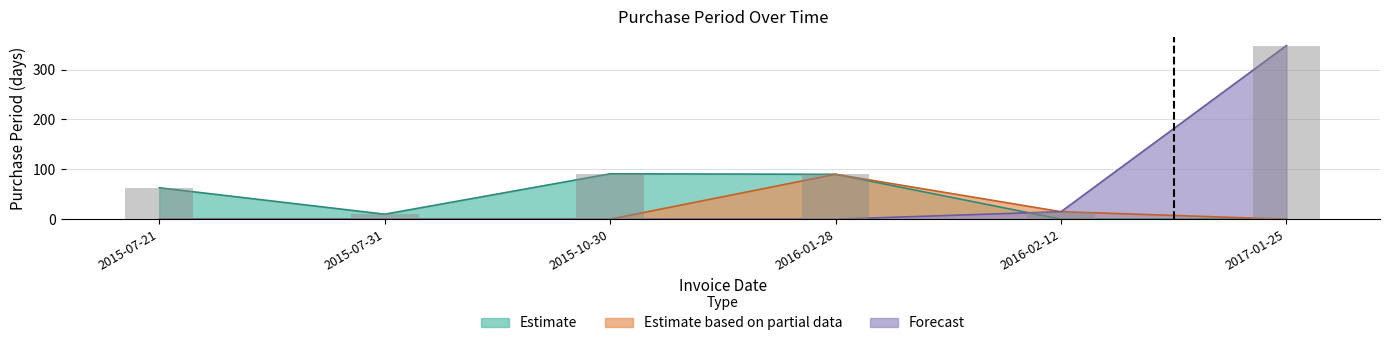

Which has a higher value, 2016-02-12 or 2016-01-28?

2016-01-28